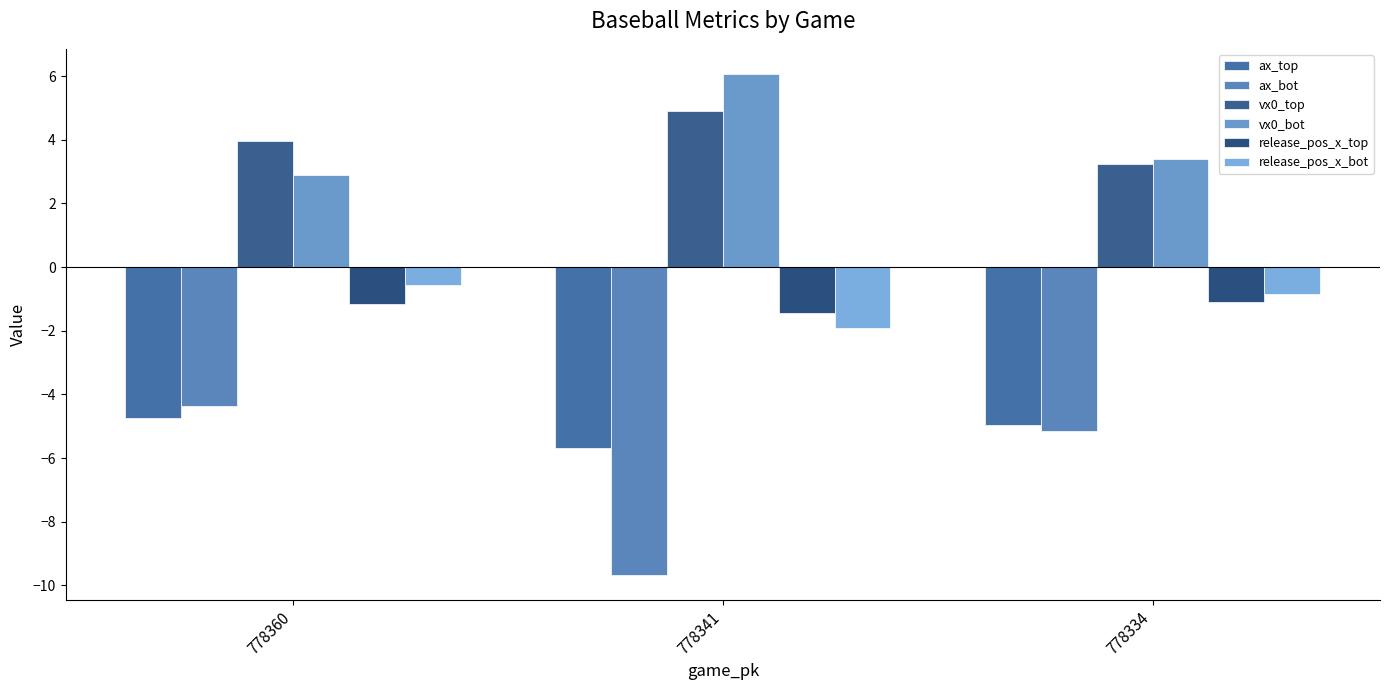

Reading left to right, list all the values displayed in this chart.

ax_top: -4.8	-5.7	-5.0
ax_bot: -4.4	-9.7	-5.1
vx0_top: 4.0	4.9	3.2
vx0_bot: 2.9	6.1	3.4
release_pos_x_top: -1.2	-1.4	-1.1
release_pos_x_bot: -0.6	-1.9	-0.9